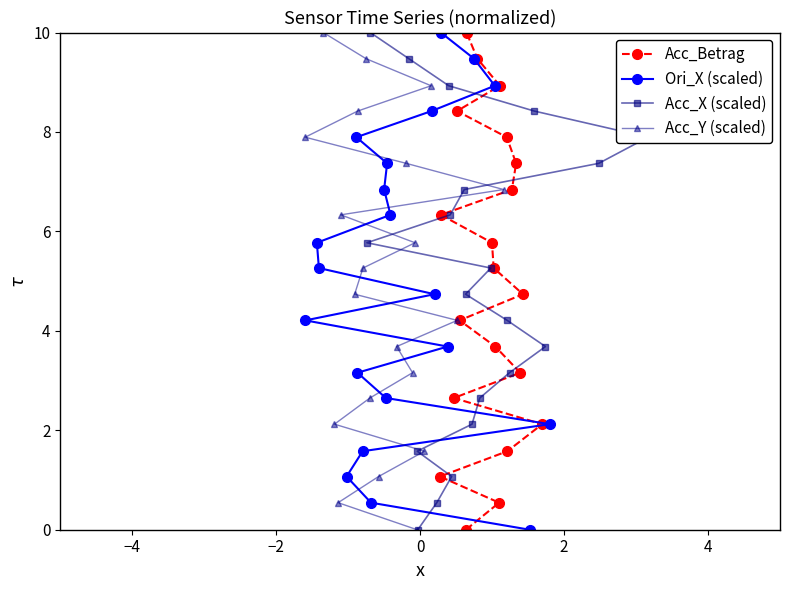

What is the value of the Acc_Y (scaled) point at the 19th from the left?

4.2